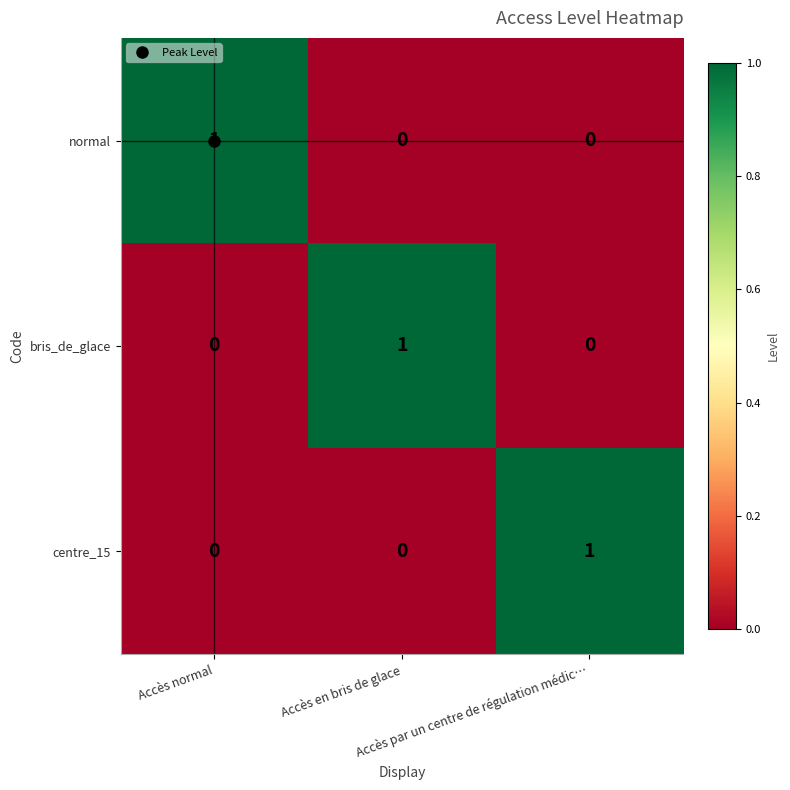

Count the normal values in the range 0 to 1.

3